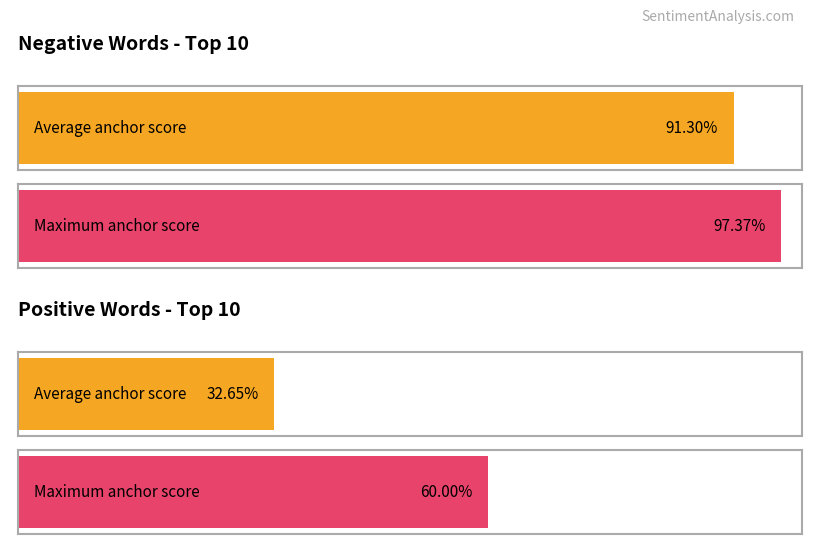

Is it true that negative anchor score equals 0.9 at apart?

True